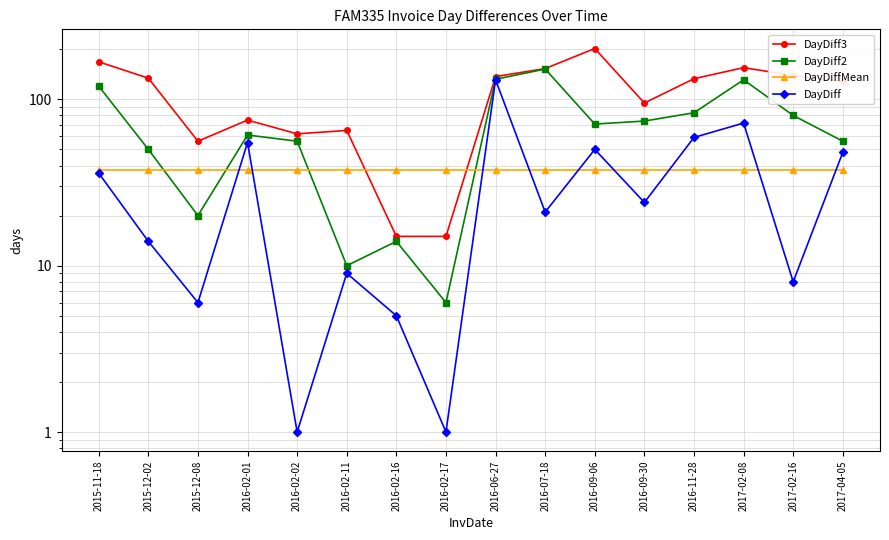

What is the difference between the highest and lowest values at 2016-02-11?

56.0